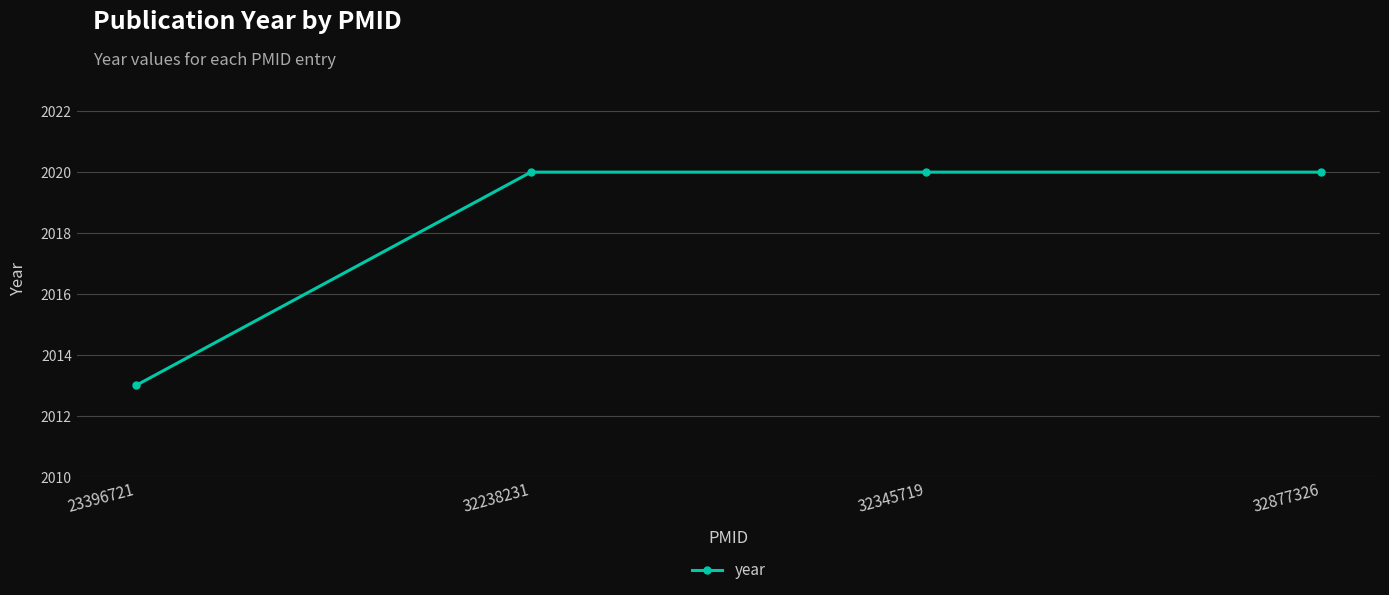

How many series are shown in this chart?

1